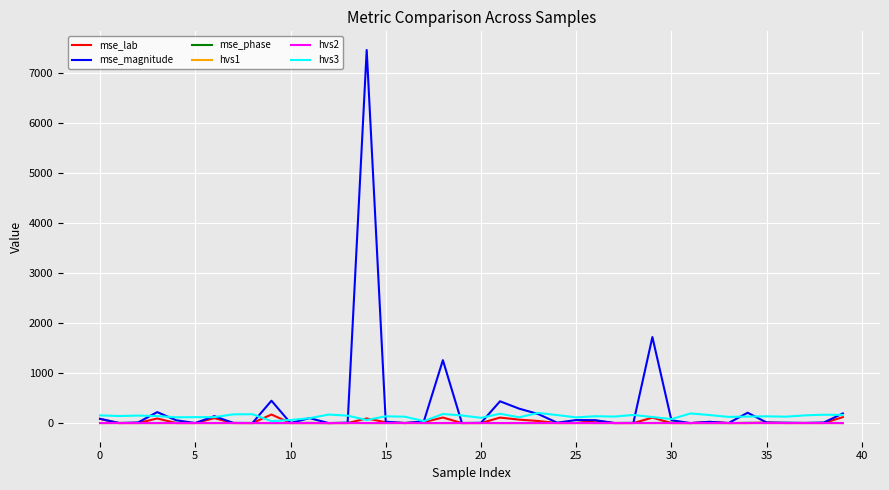

Which series has the widest spread of values?

mse_magnitude